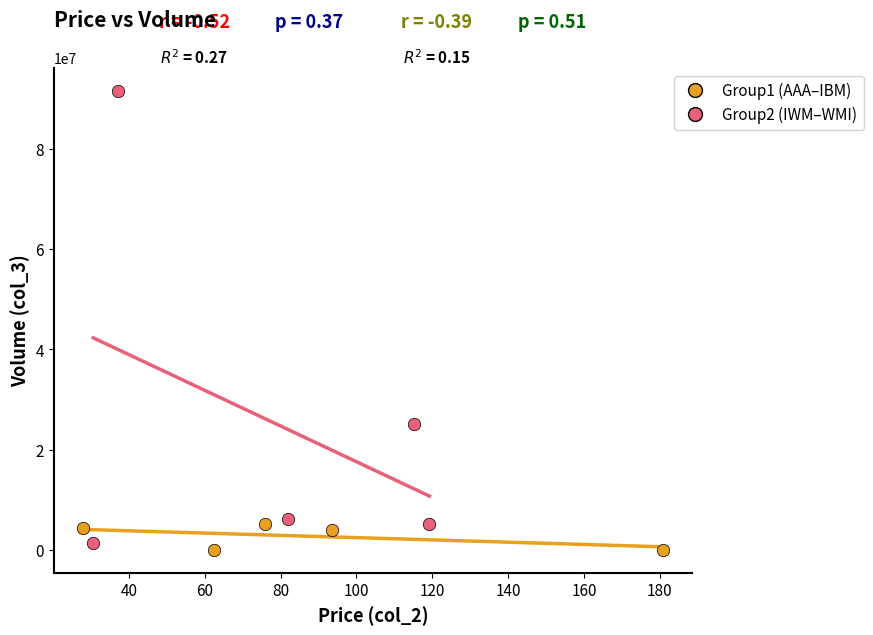

Which series has the widest spread of Y values?

Group2 (IWM–WMI)